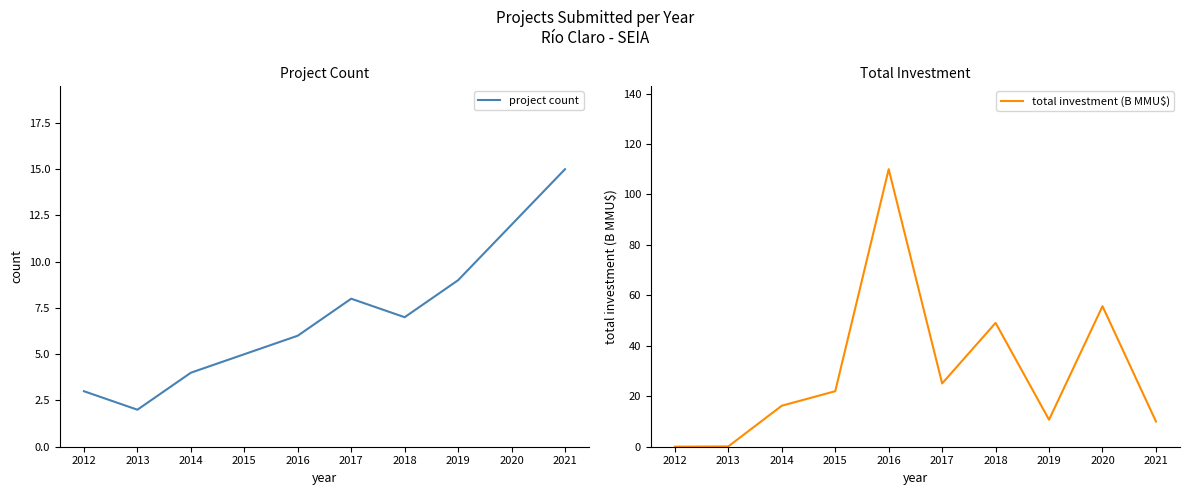

At which category does project count reach its first local peak?

2017